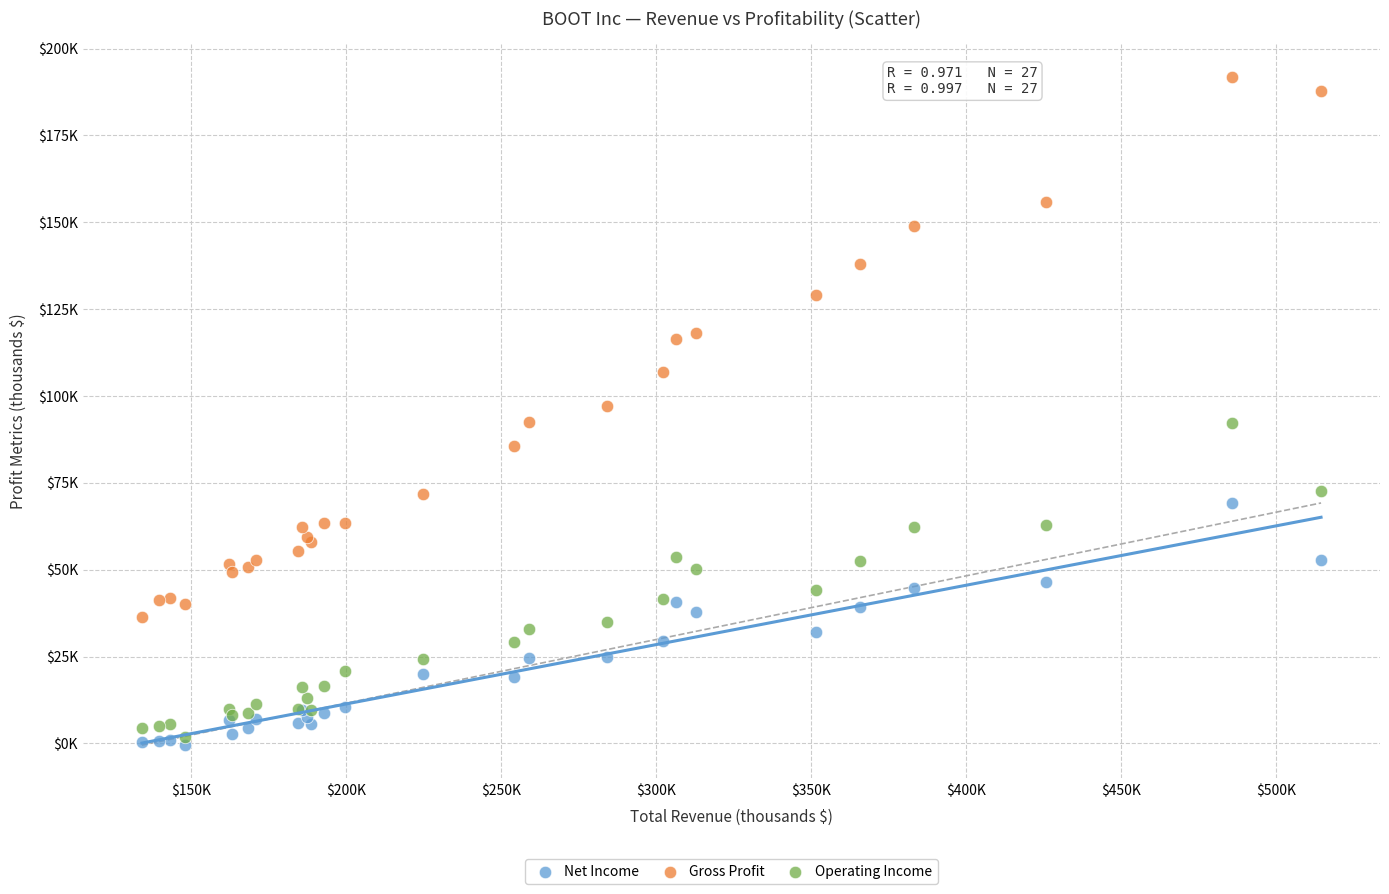

What are all the series names shown in the legend?

Net Income, Gross Profit, Operating Income